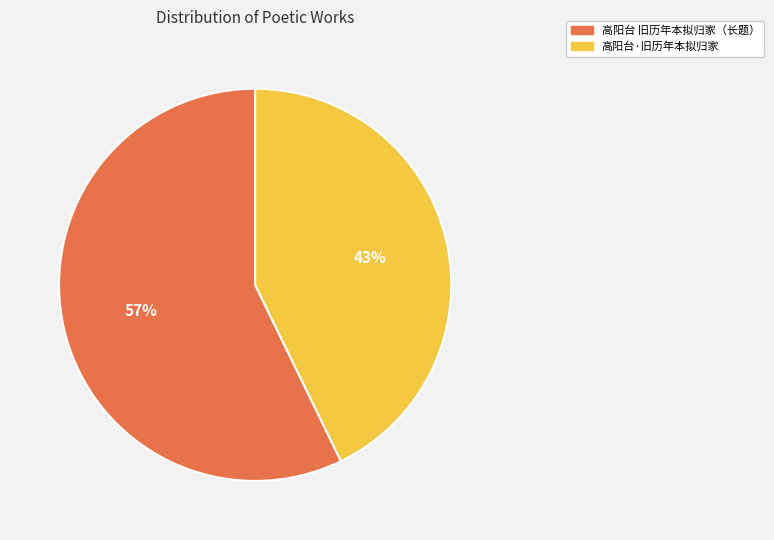

Is there any slice that represents more than half of the pie?

Yes